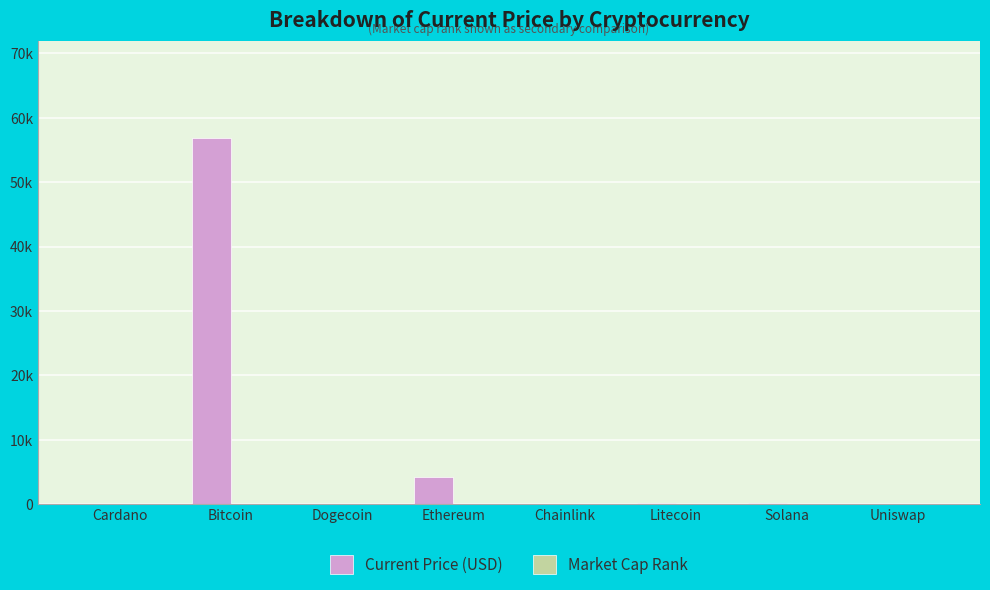

Is the value of Current Price (USD) at Cardano greater than the value of Market Cap Rank at Bitcoin?

Yes